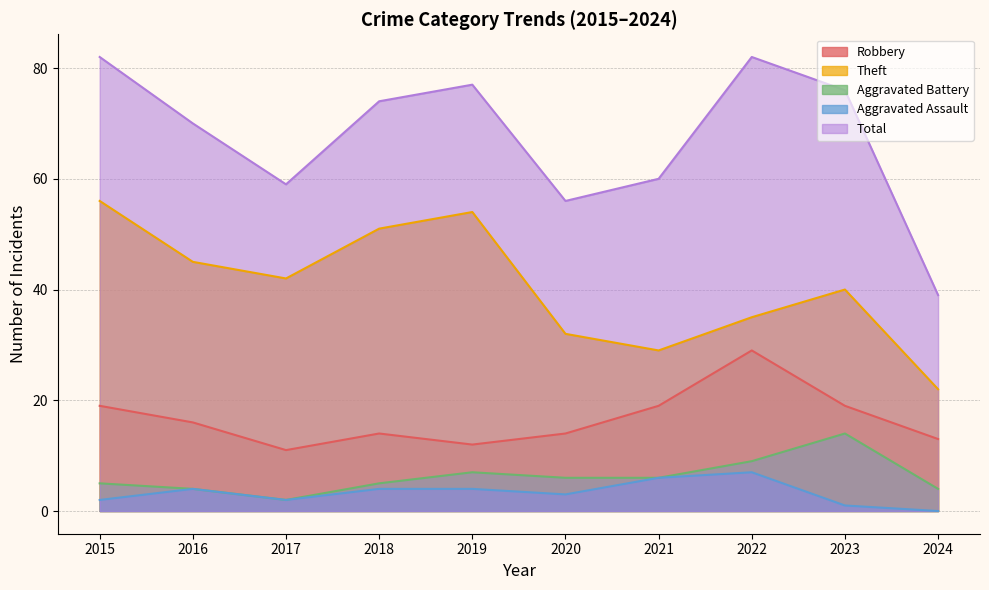

What is the total value across all series at 2016?

139